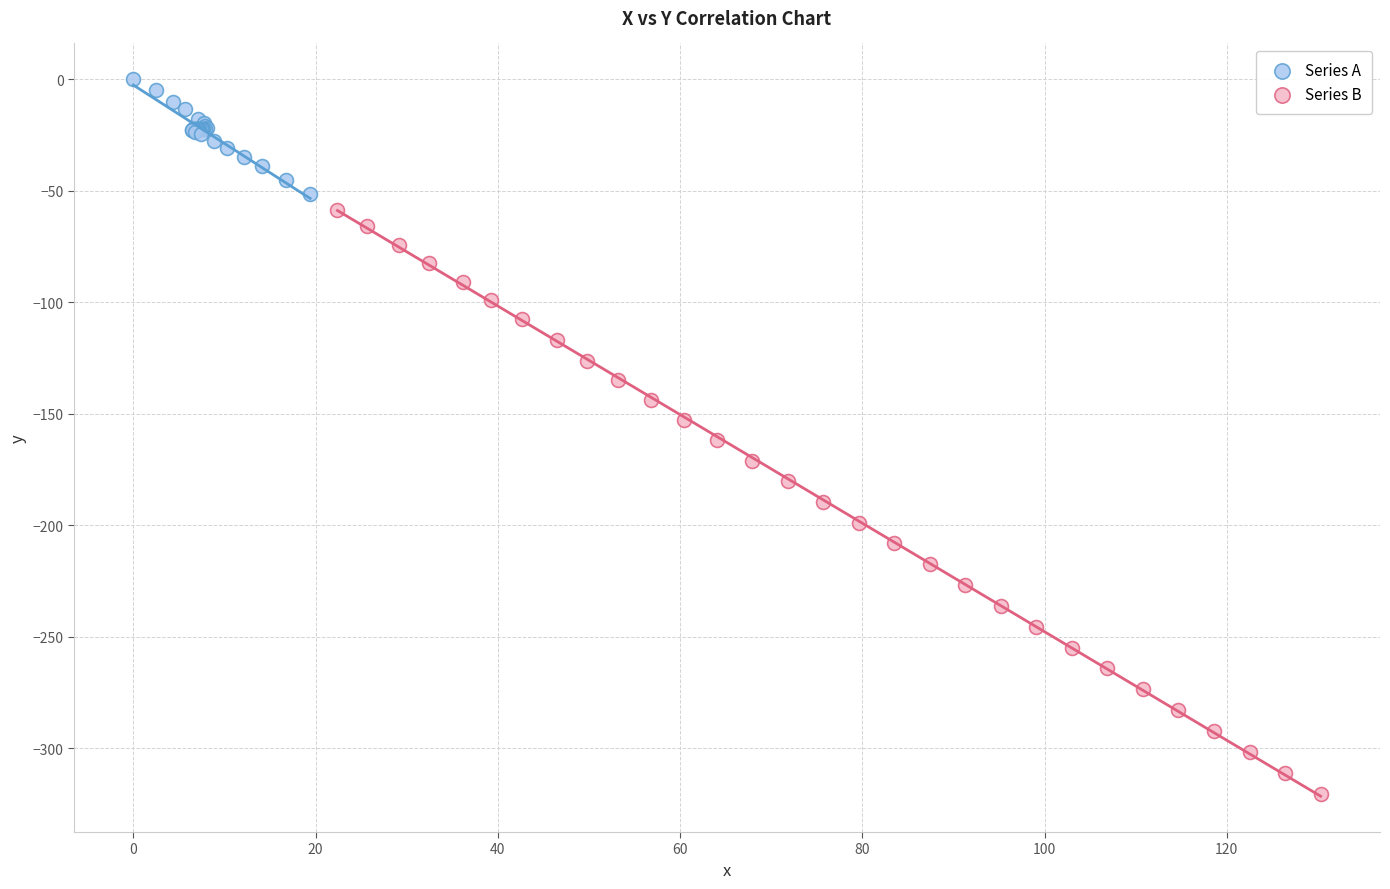

Which series contains the lowest Y value?

Series B